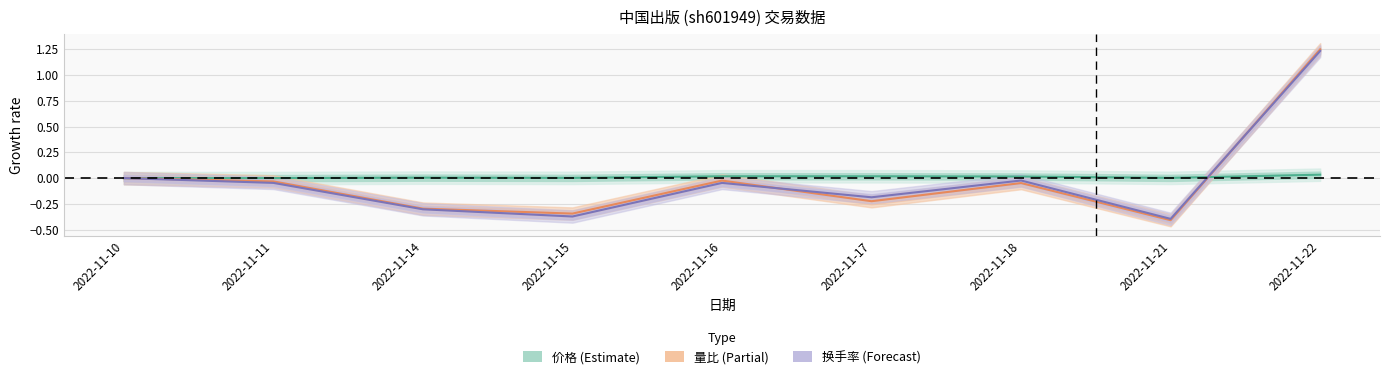

How many negative values does the 量比 (Partial) series have?

7